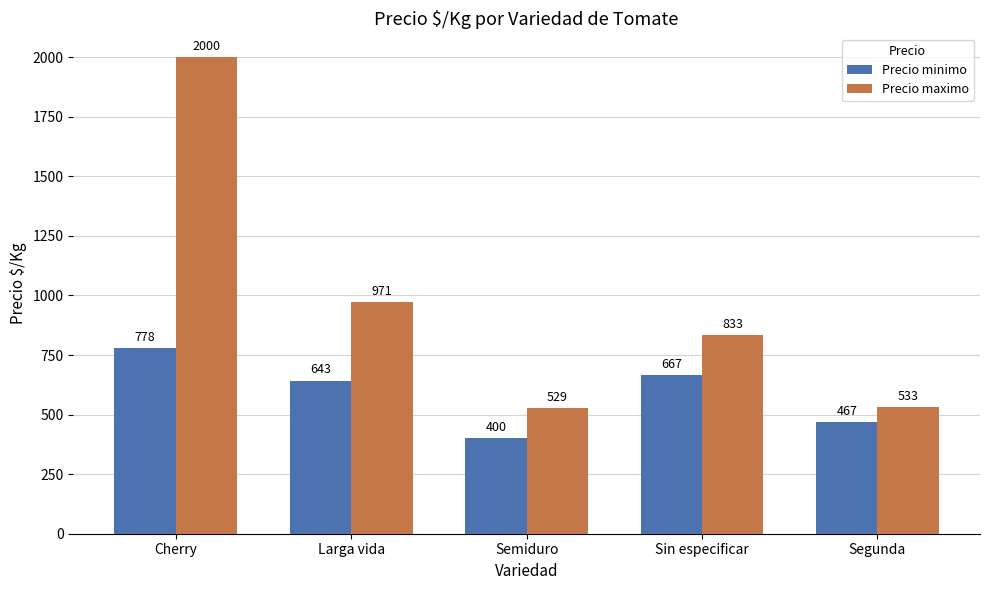

What is the approximate value of Precio maximo at Semiduro?

529